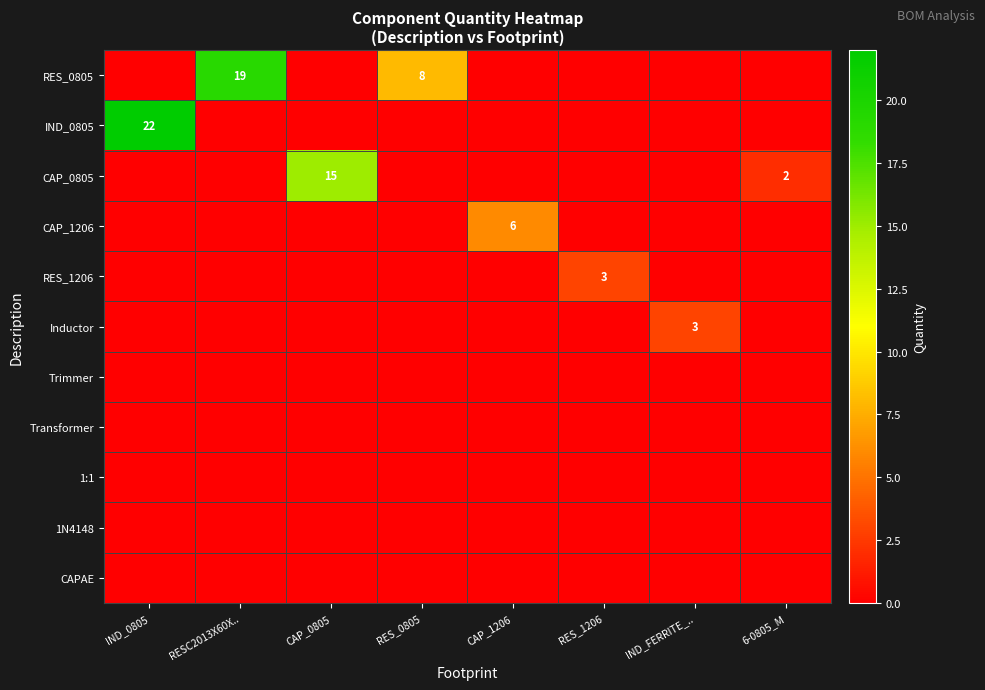

Which series has the largest range (max minus min)?

IND_0805